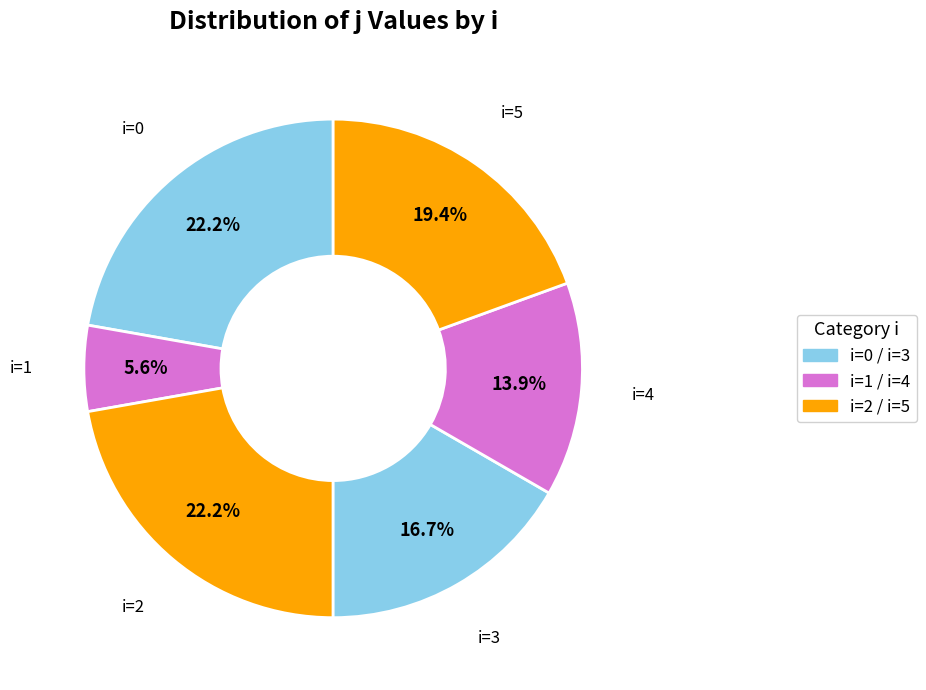

What is the largest slice in the pie chart?

2